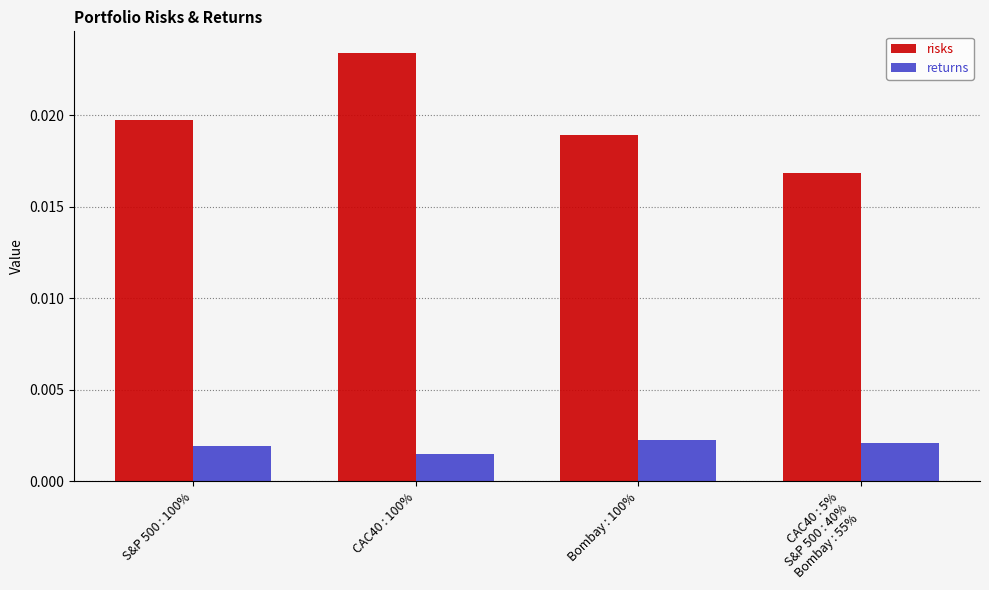

At how many categories does at least one series exceed 0?

4